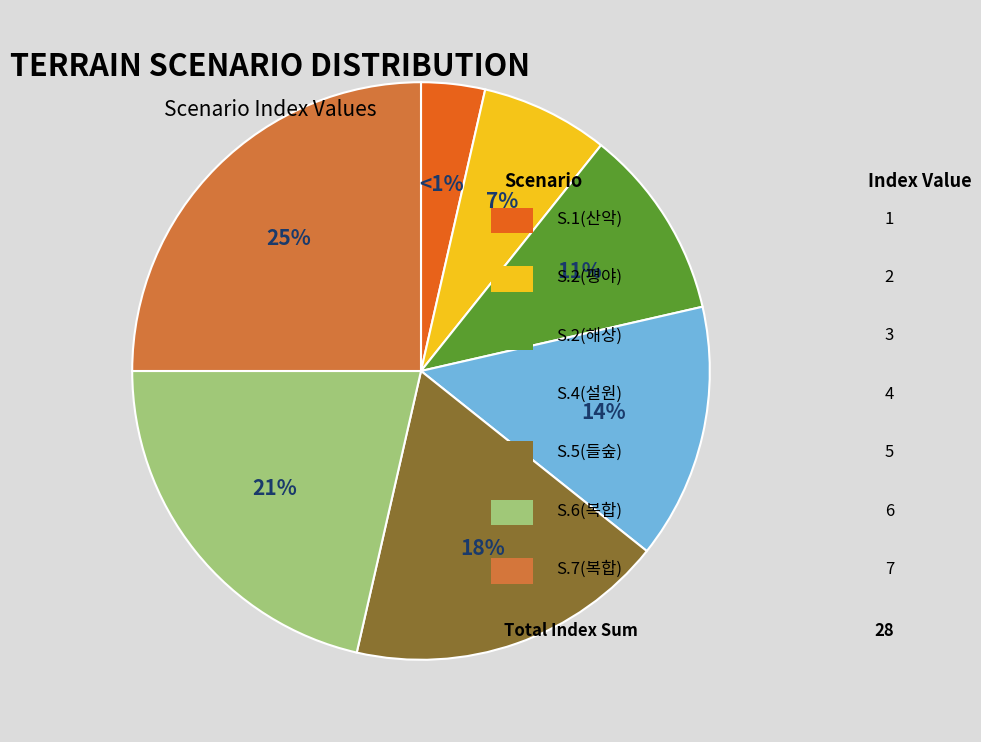

Do S.5(들숲) and S.2(해상) together represent more than half of the pie?

No